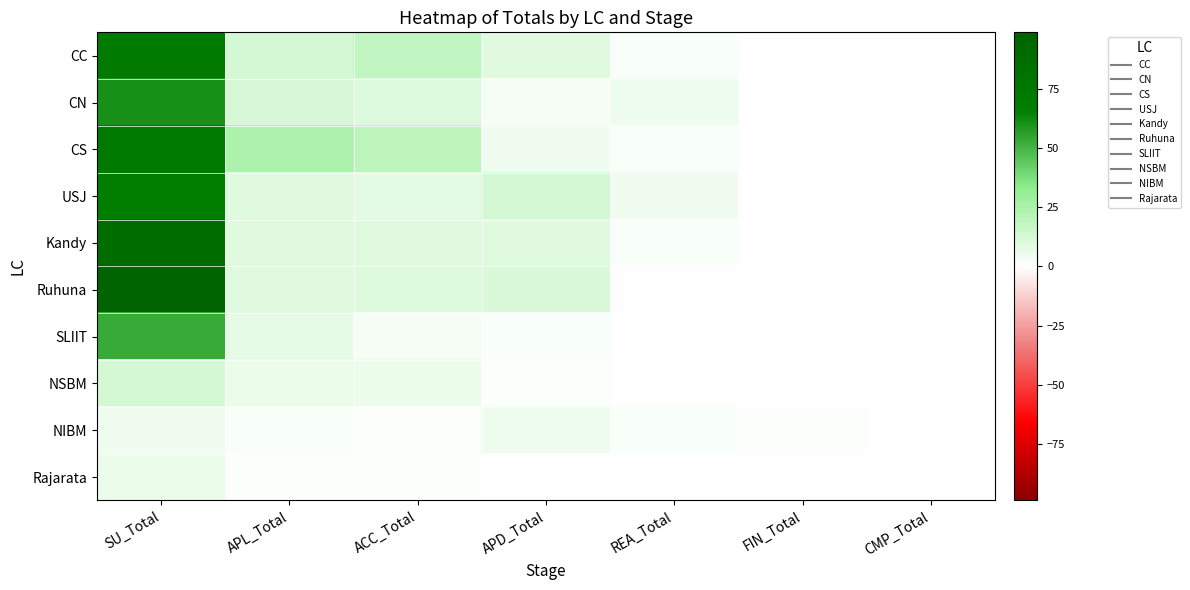

Rank the series by their maximum value, from highest to lowest.

Ruhuna, Kandy, CS, CC, USJ, CN, SLIIT, NSBM, Rajarata, NIBM